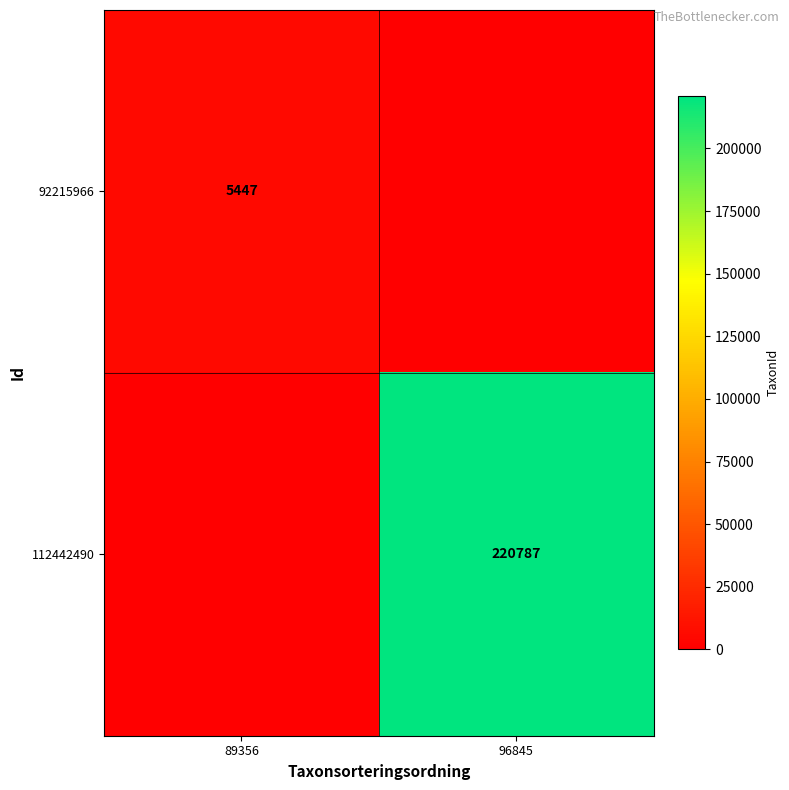

The 112442490 series shows 45997 at 96845. True or false?

False